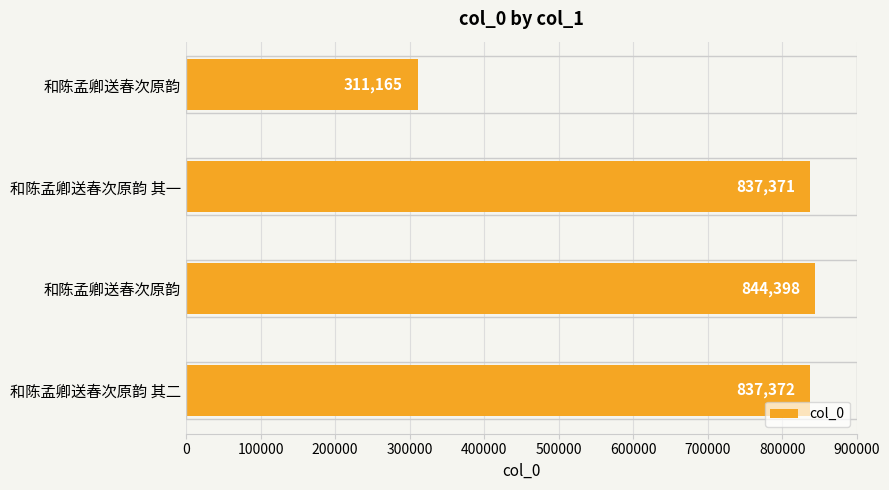

How many categories are shown in the chart?

4